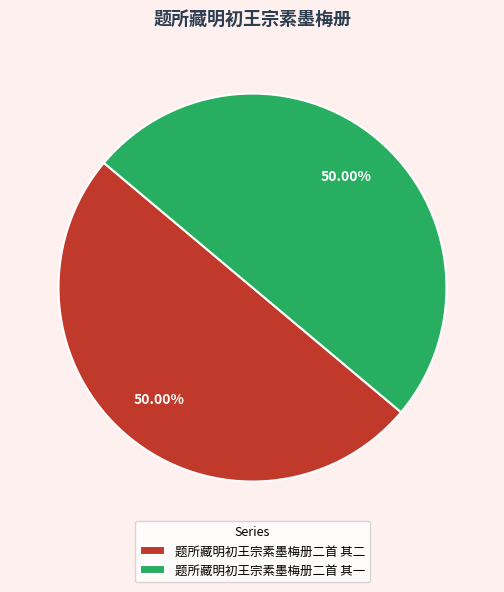

Is the sum of 题所藏明初王宗素墨梅册二首 其二 and 题所藏明初王宗素墨梅册二首 其一 greater than half?

Yes